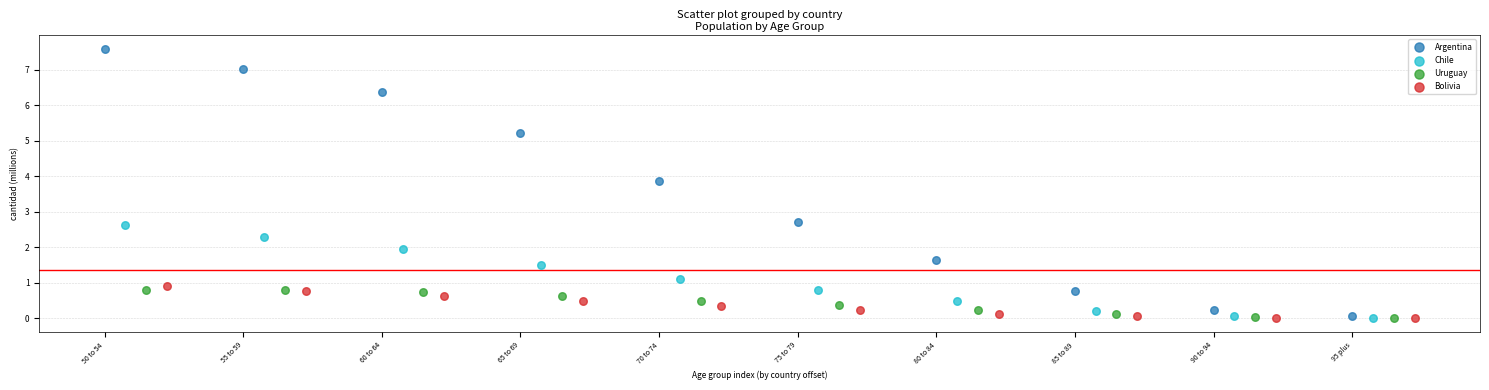

Which series reaches the maximum Y coordinate?

Argentina